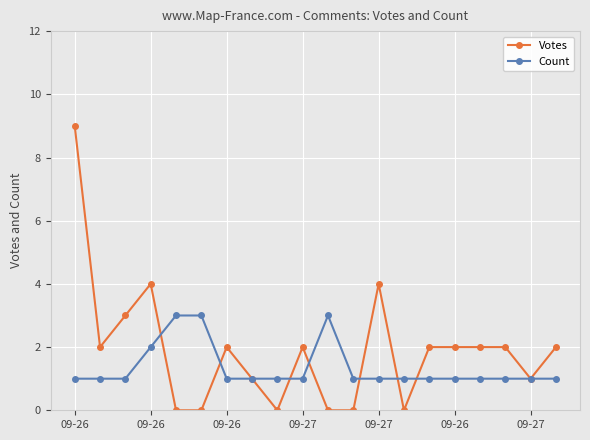

How many categories are shown in the chart?

20